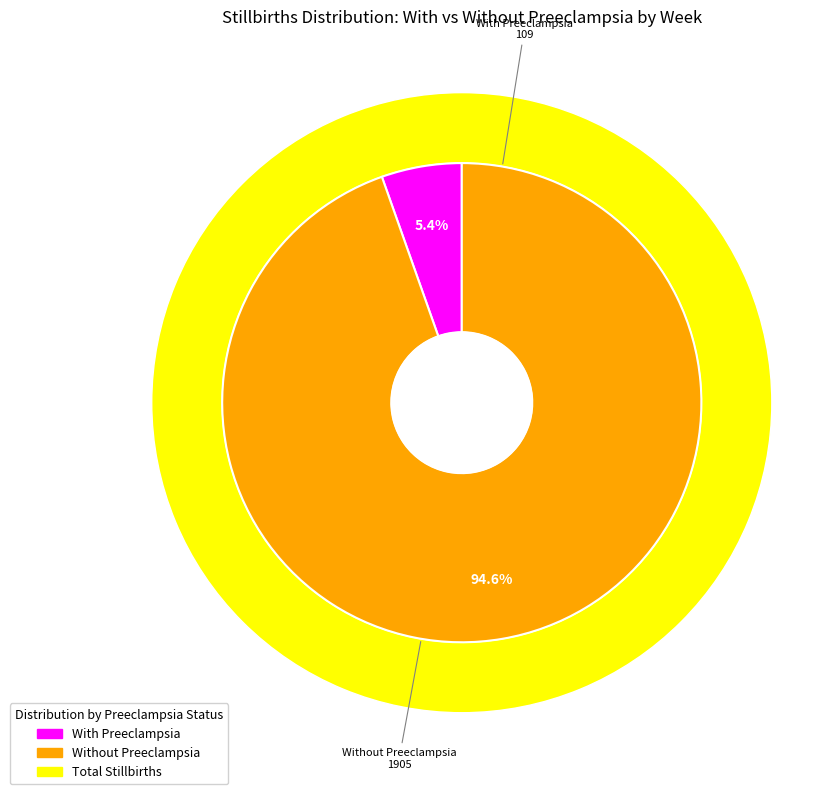

To the nearest percent, what portion does Week 41 represent?

5%